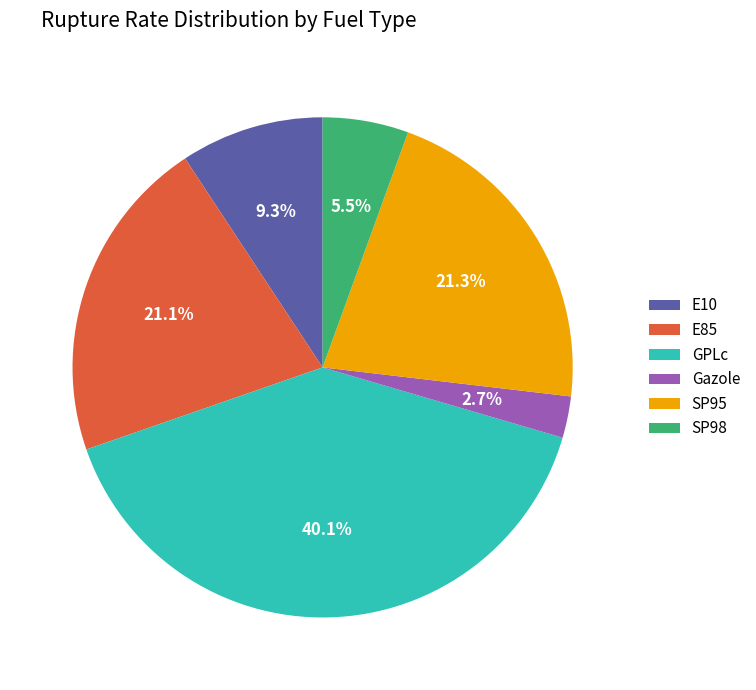

Is there a majority slice in this chart?

No